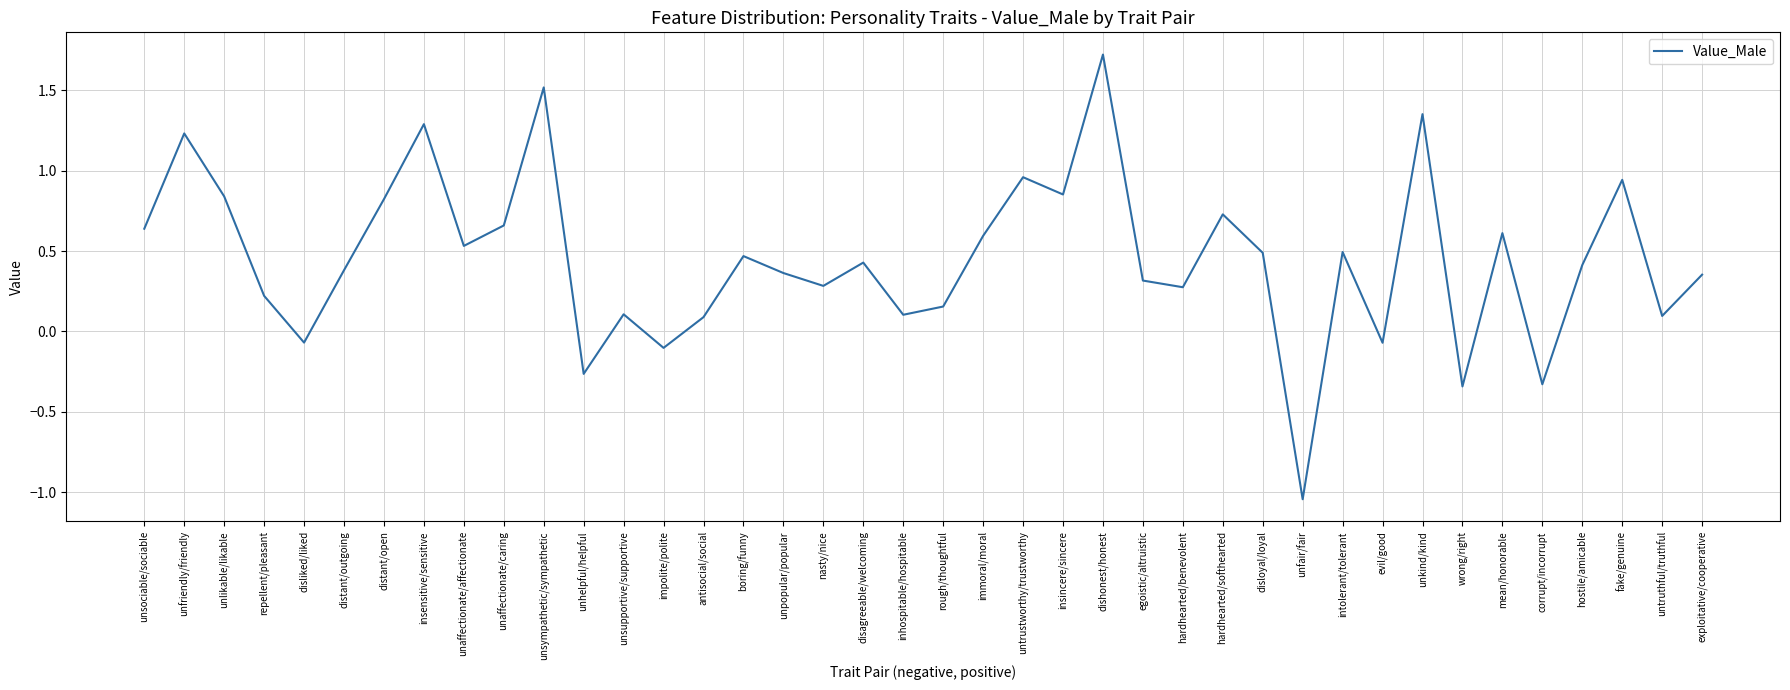

At which label does the data first exceed 0?

unsociable/sociable